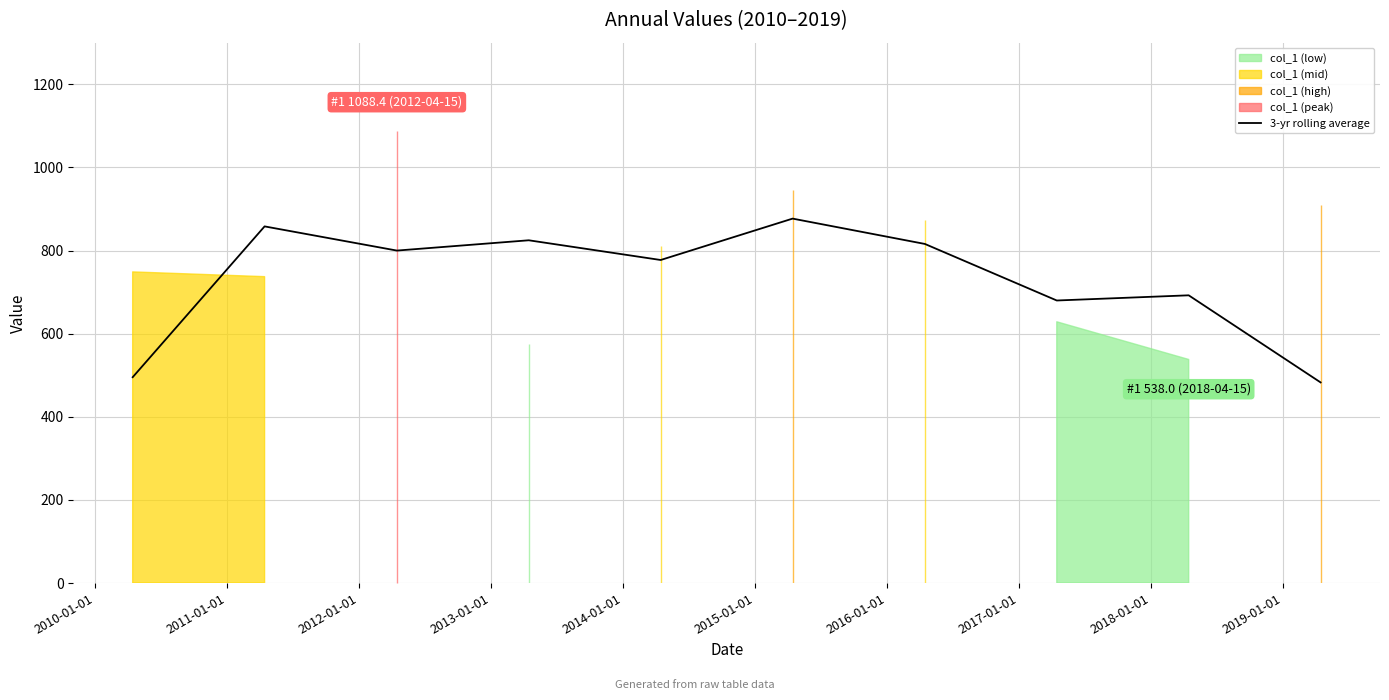

Is it true that the value at 2017-01-01 is 993.4?

False